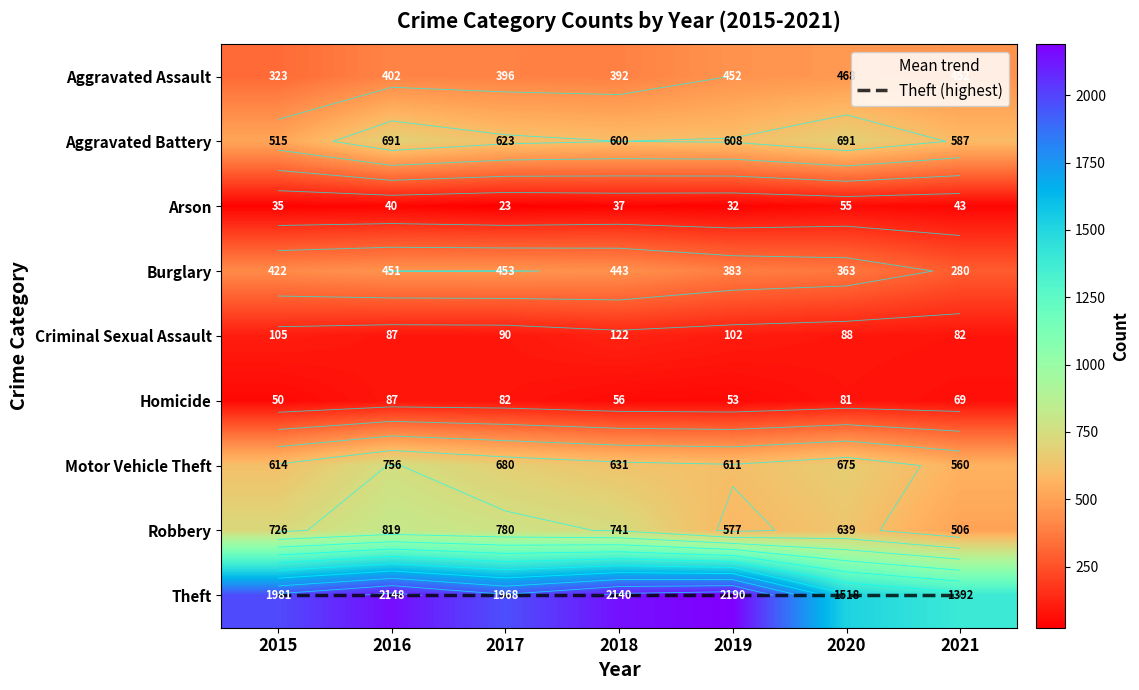

What is the average value of the Criminal Sexual Assault series?

97